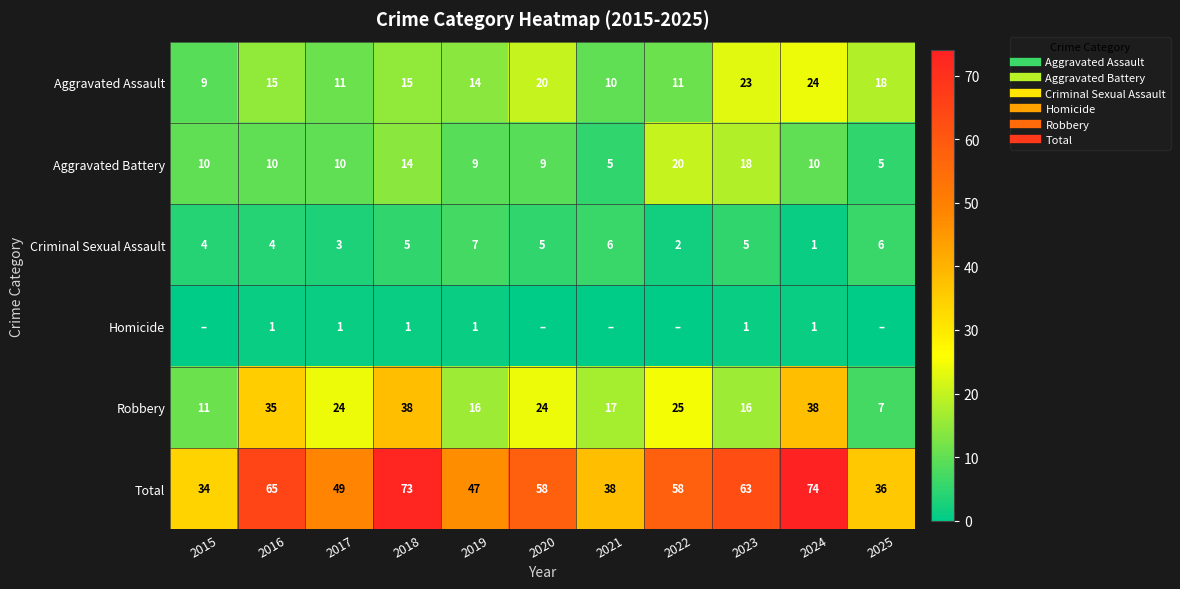

How many values in the Aggravated Assault series exceed 15?

4